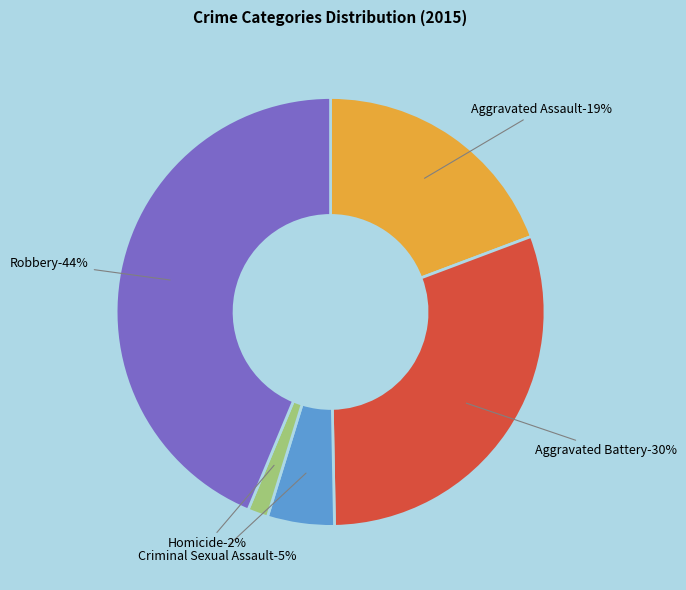

How many segments does this pie chart have?

5